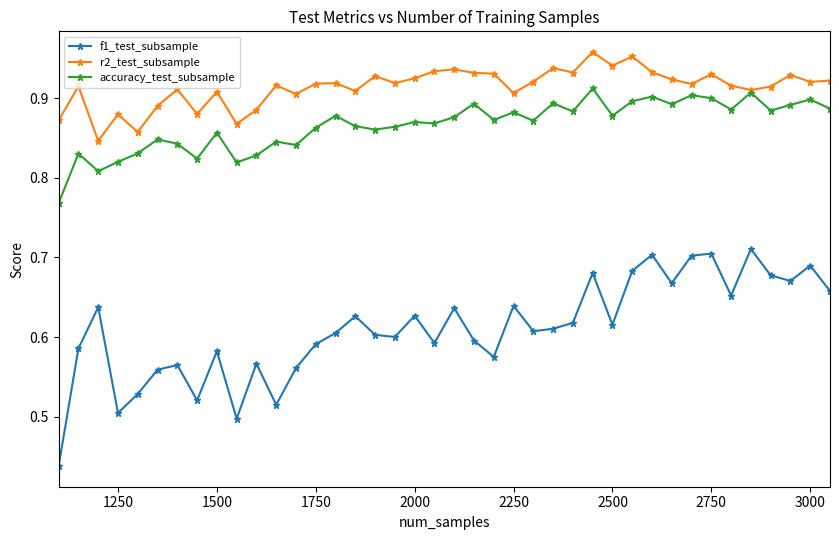

Which series has the widest spread of values?

f1_test_subsample